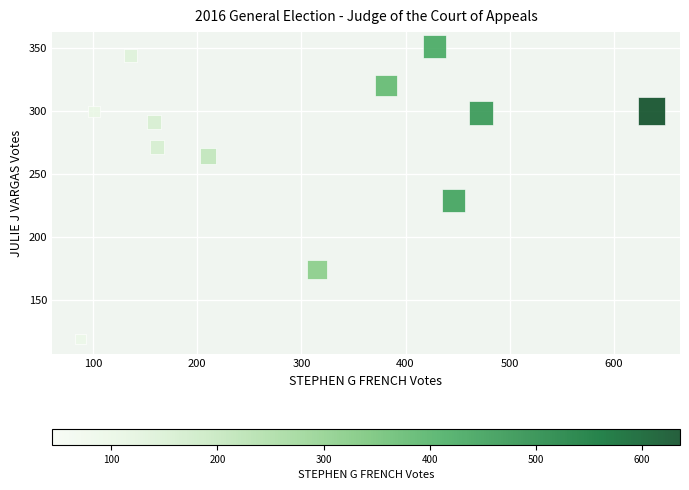

What Y value in the scatter plot is closest to 235?

229